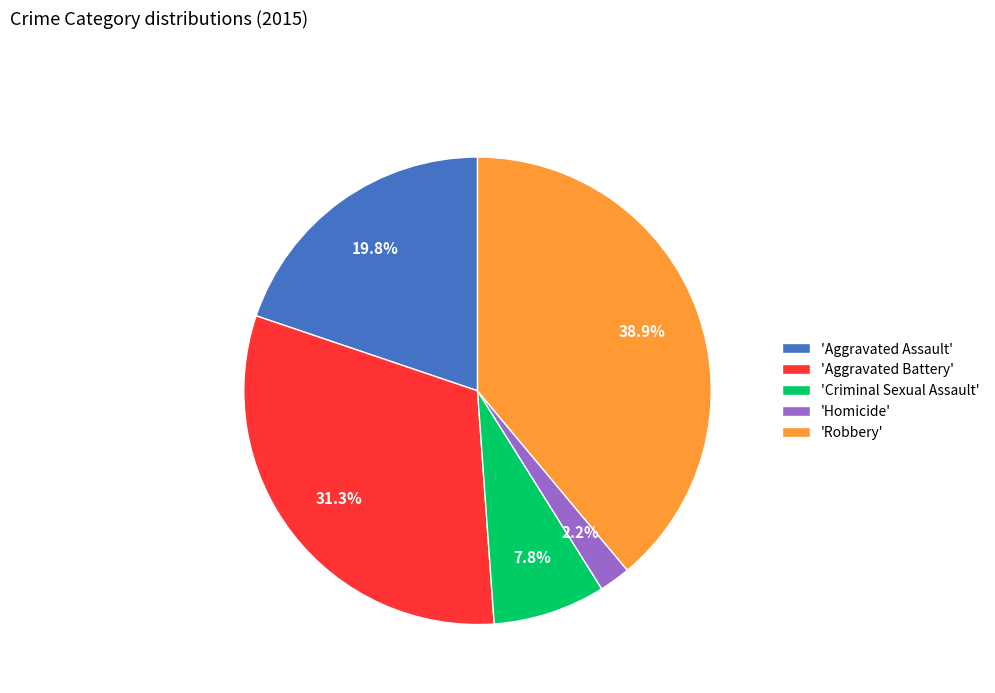

Approximately how many times larger is the value at 'Aggravated Battery' compared to 'Criminal Sexual Assault'?

4.0